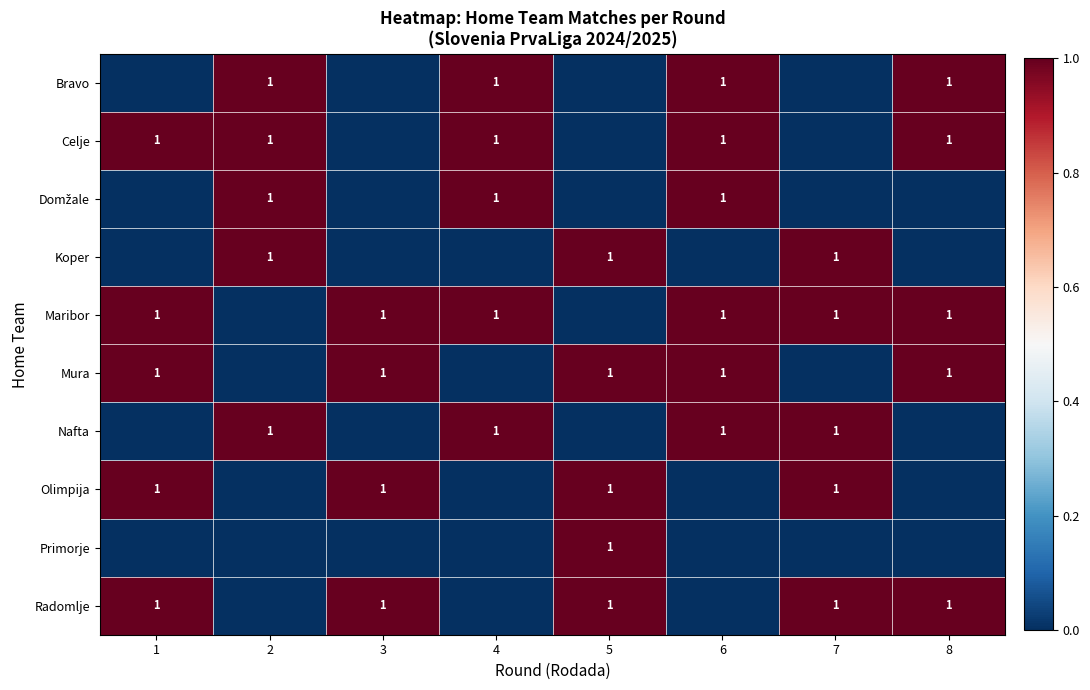

The Olimpija series shows 2 at 1. True or false?

False